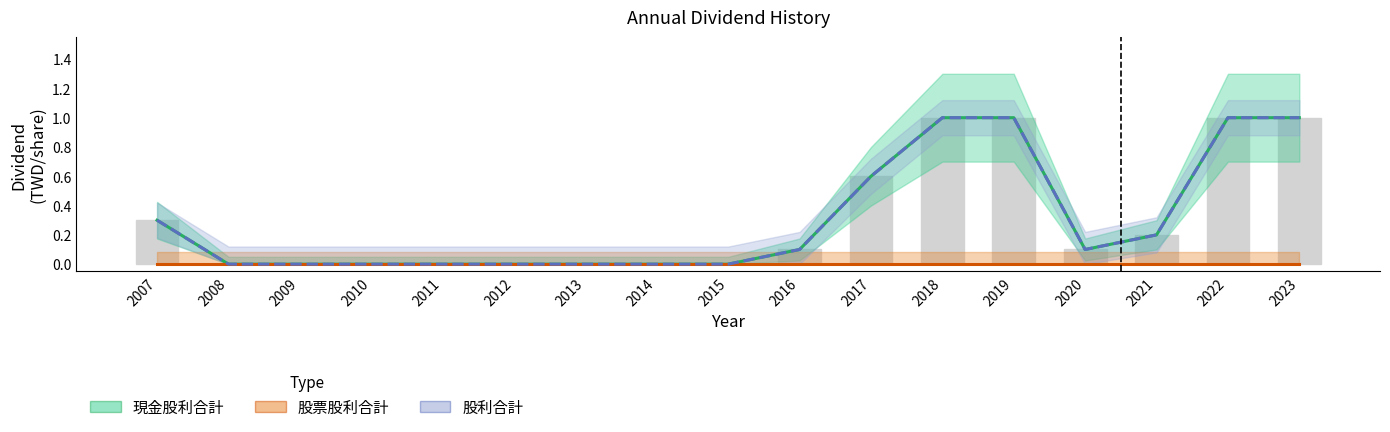

At how many categories does at least one series exceed 0?

9